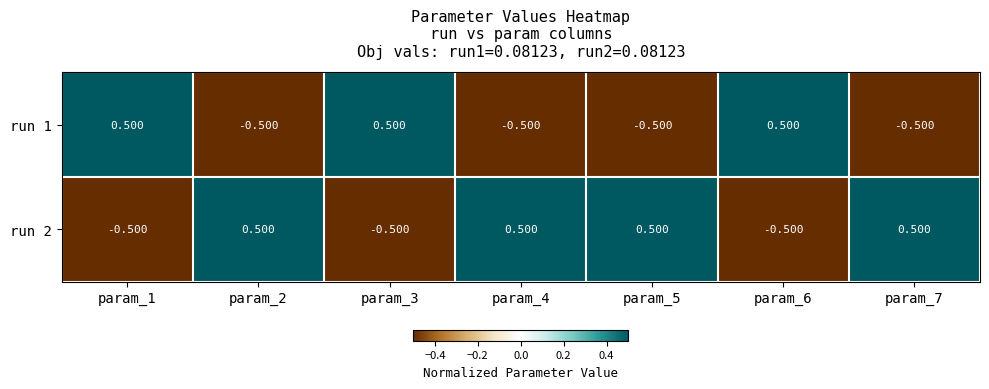

How many categories are shown in the chart?

7